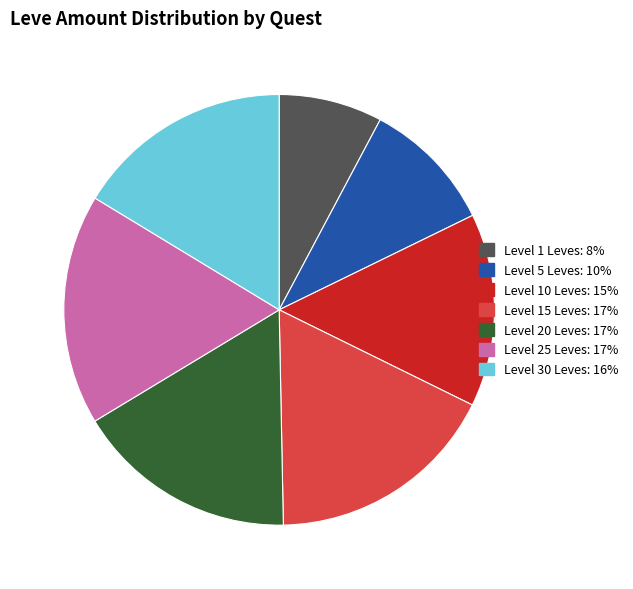

Is there any slice that represents more than half of the pie?

No